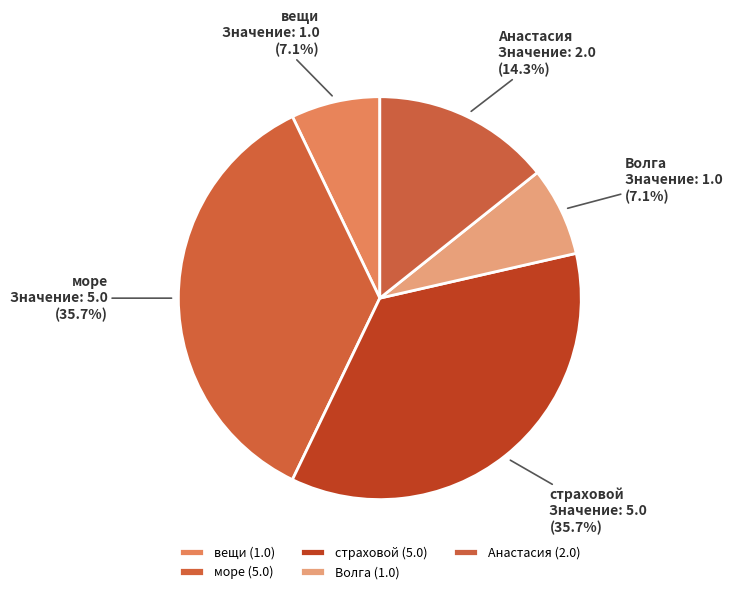

How many slices are in this pie chart?

5